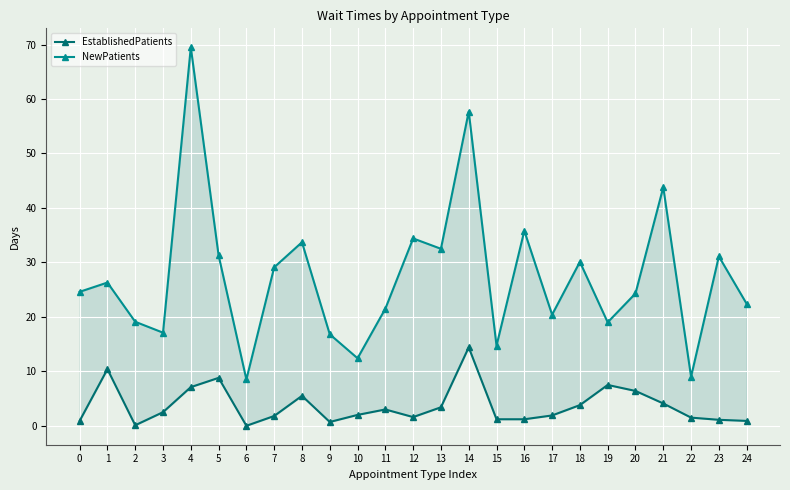

Reading left to right, list all the values displayed in this chart.

EstablishedPatients: 0.9	10.4	0.1	2.5	7.1	8.8	0.0	1.8	5.5	0.7	2.0	3.0	1.6	3.4	14.4	1.2	1.2	1.9	3.8	7.5	6.4	4.1	1.5	1.1	0.9
NewPatients: 24.6	26.3	19.1	17.1	69.5	31.3	8.5	29.1	33.7	16.8	12.4	21.5	34.4	32.5	57.7	14.7	35.8	20.4	30.1	19.0	24.3	43.8	9.0	31.1	22.4